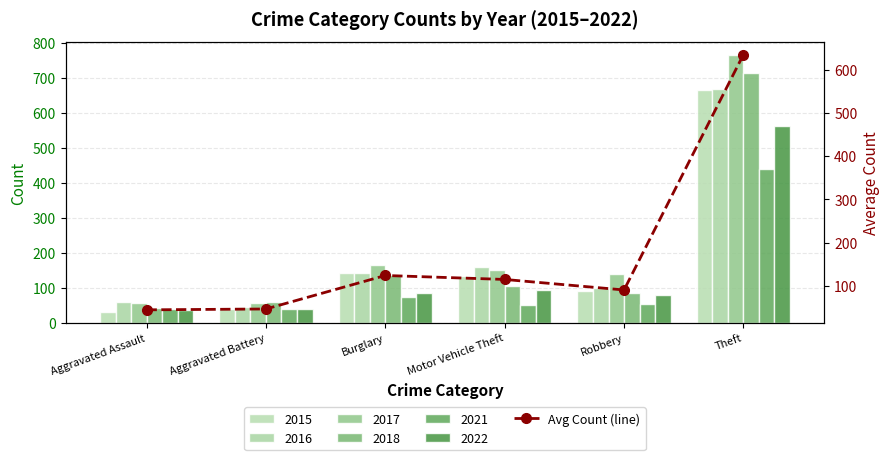

What is the label of the 3rd bar from the left?

Burglary